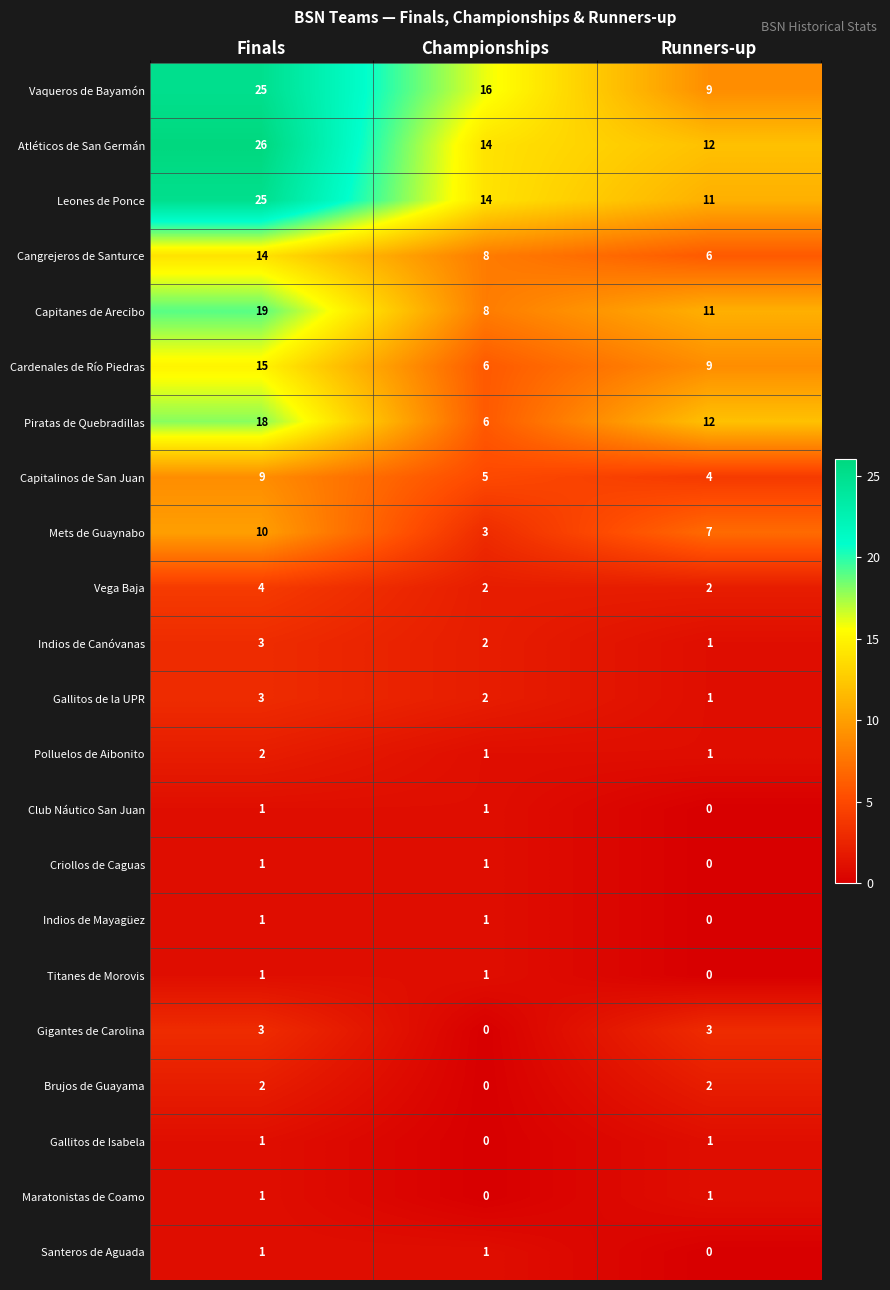

The Vega Baja series shows 1 at Runners-up. True or false?

False